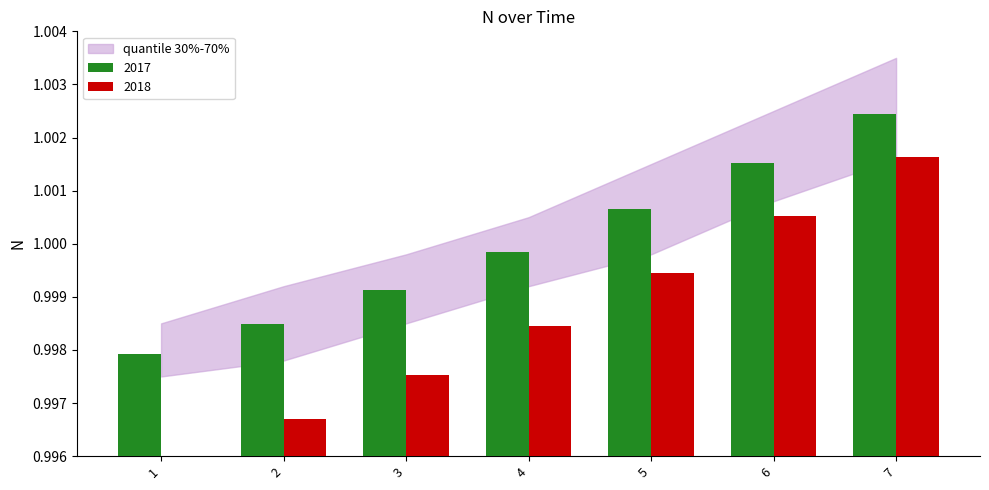

What value does the N series have at 7?

1.0